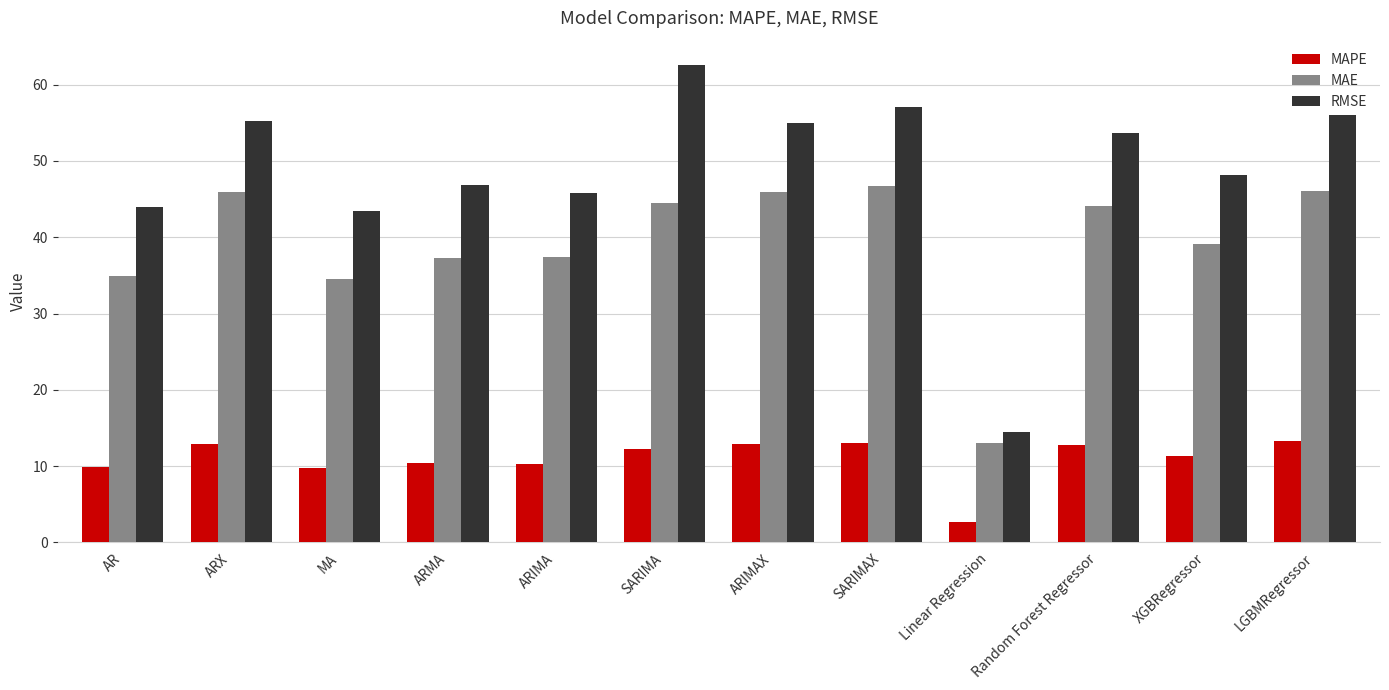

What is the minimum value for MAE?

13.1